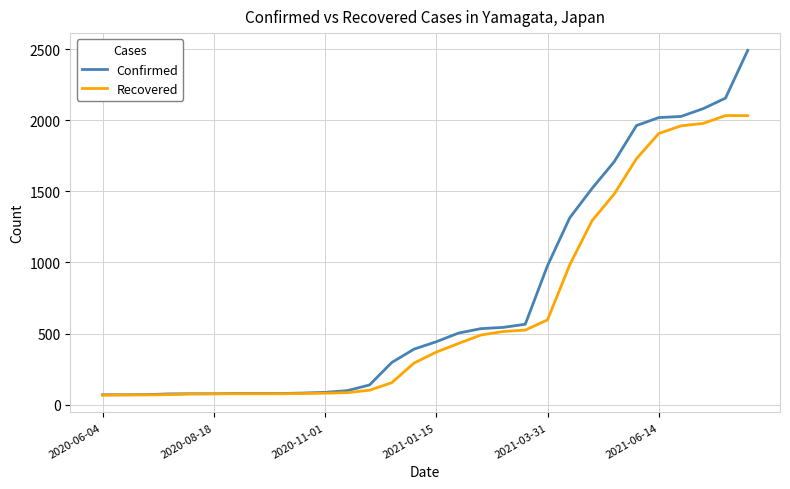

Rank the series by their maximum value, from lowest to highest.

Recovered, Confirmed